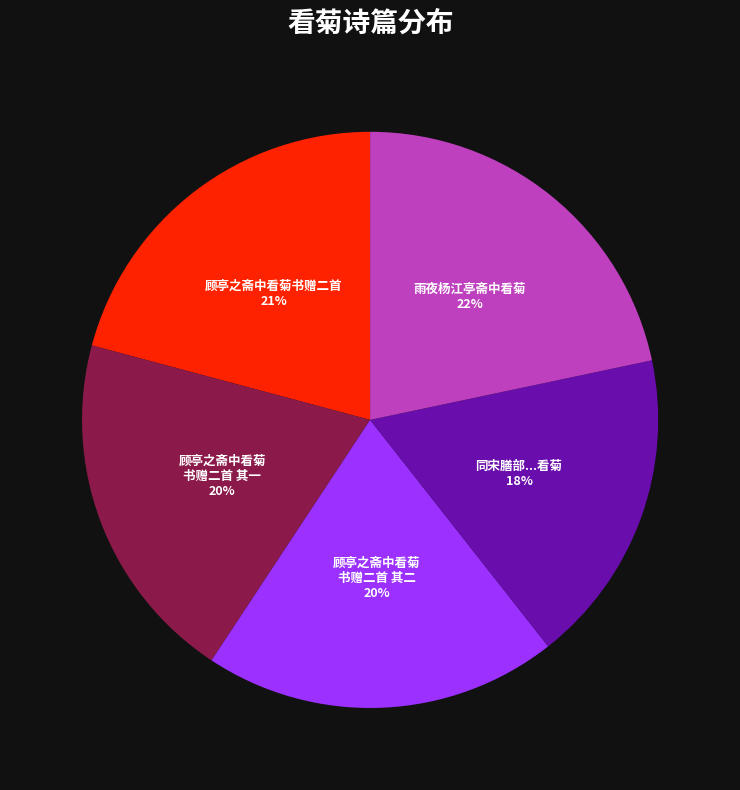

To the nearest percent, what is the average slice percentage?

20%